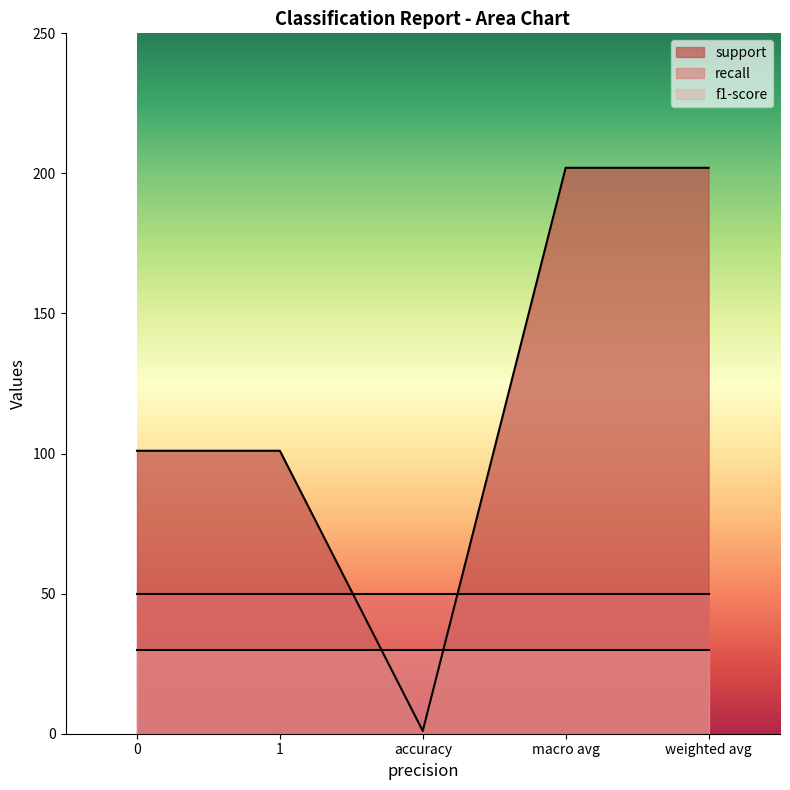

Does the chart have visible grid lines?

No